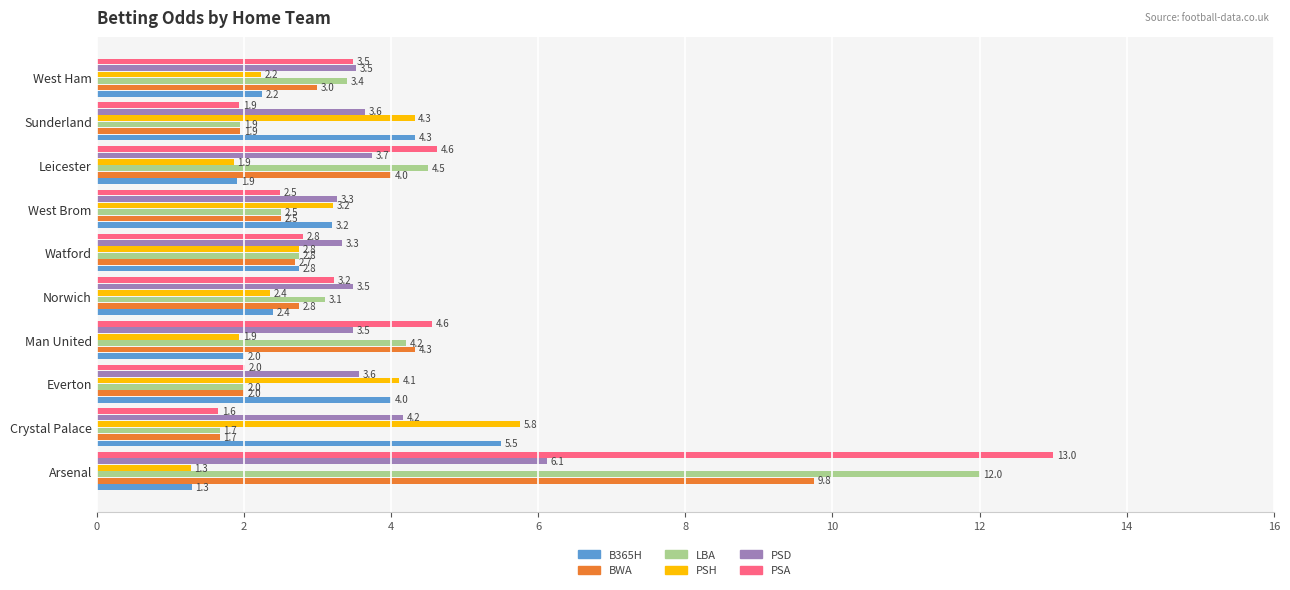

True or false: BWA has a value of 7.8 at Man United.

False